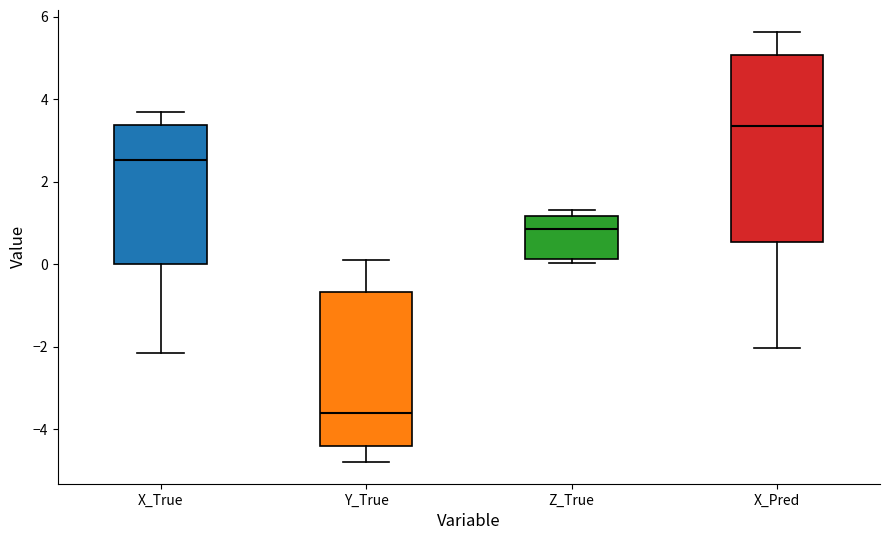

Reading left to right, transcribe this box plot: for each box, give where its median line is, the range the box spans, and where its two whiskers end, as read against the y-axis. The values are not printed on the chart, so give them approximately, as read against the axis.

X_True: median 2.6, box 0.0 to 3.4, whiskers -2.2 to 3.6
Y_True: median -3.6, box -4.4 to -0.6, whiskers -4.8 to 0.0
Z_True: median 0.8, box 0.2 to 1.2, whiskers 0.0 to 1.4
X_Pred: median 3.4, box 0.6 to 5.0, whiskers -2.0 to 5.6